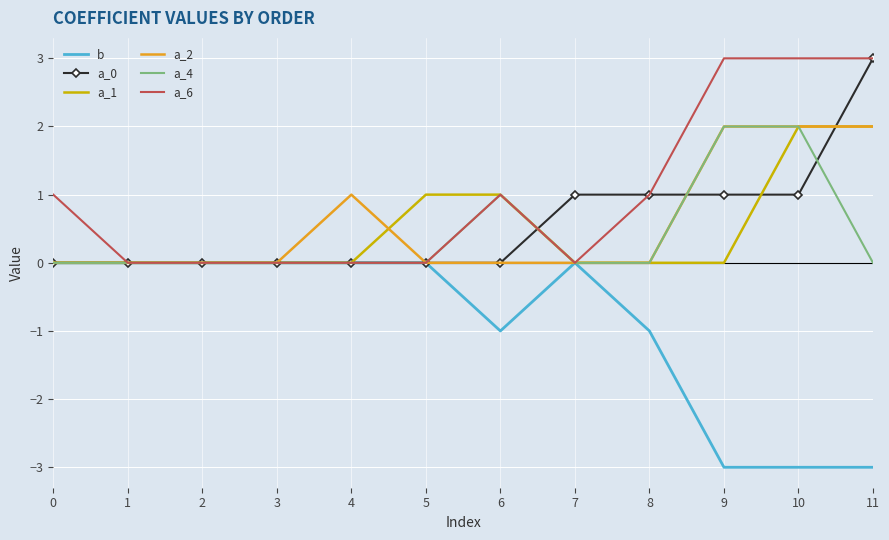

True or false: a_1 has a value of 3 at 10.

False